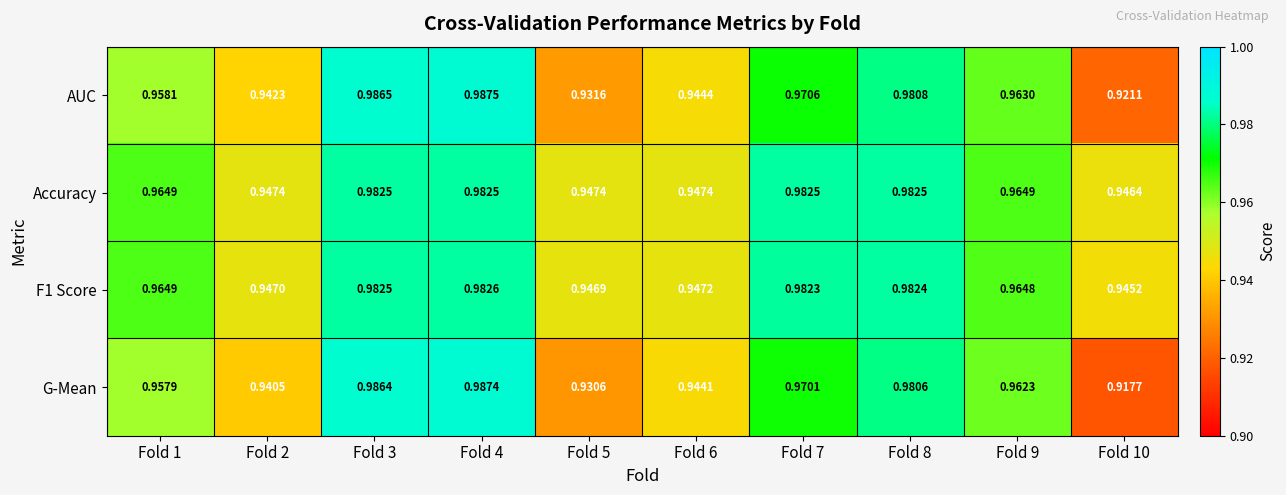

Which series has the largest total across all categories?

Accuracy